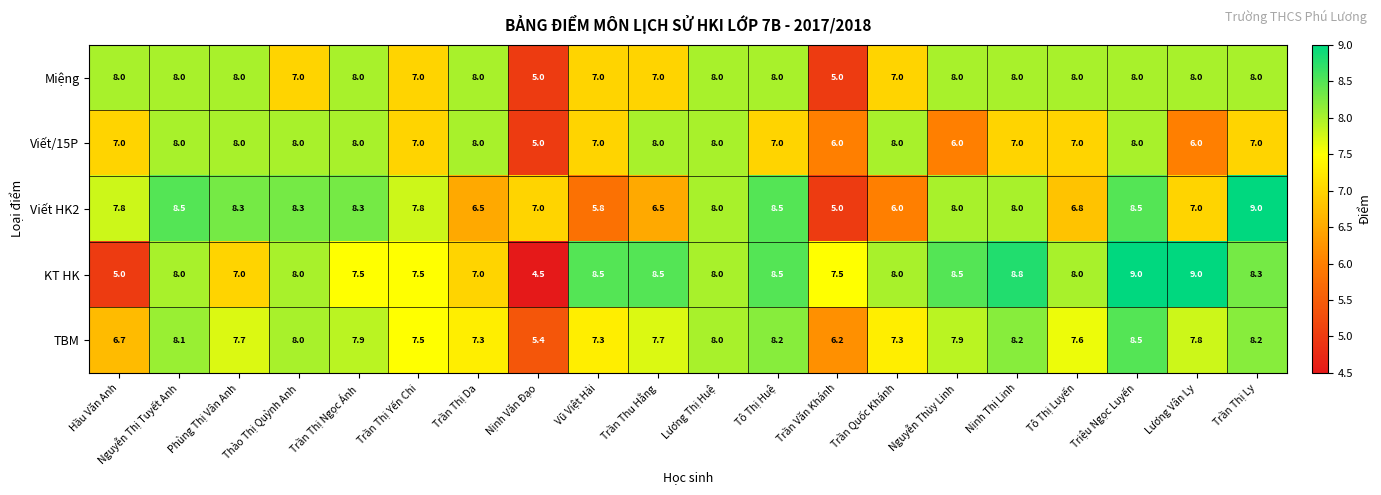

At which label is KT HK closest to 6?

Hầu Văn Anh